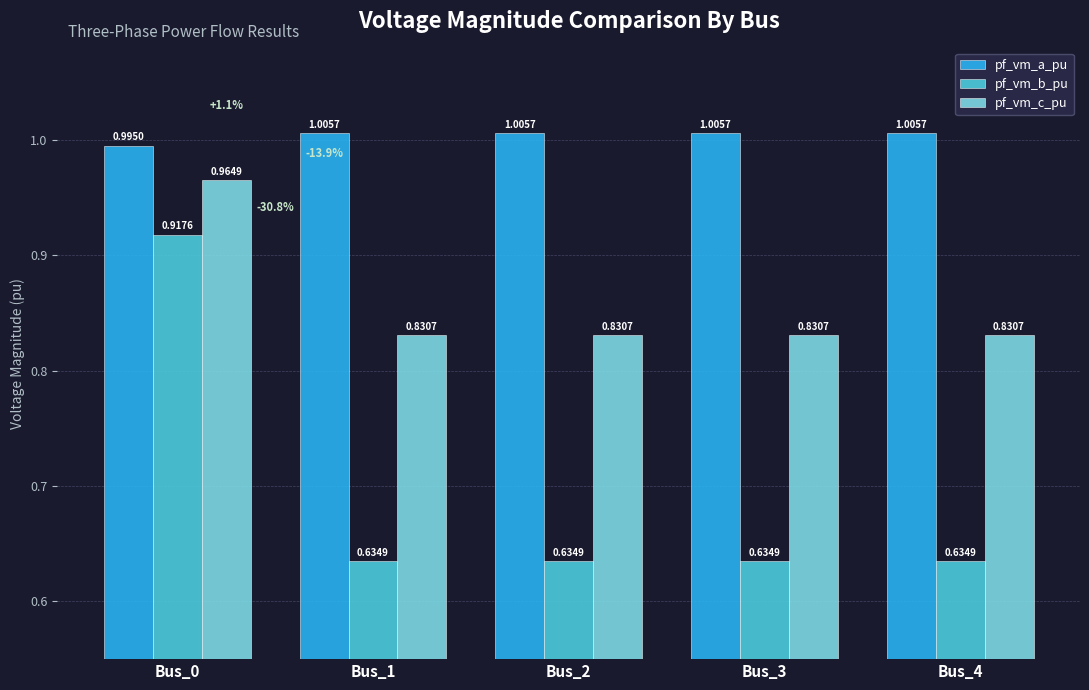

List the series in order of their overall mean, lowest first.

pf_vm_b_pu, pf_vm_c_pu, pf_vm_a_pu